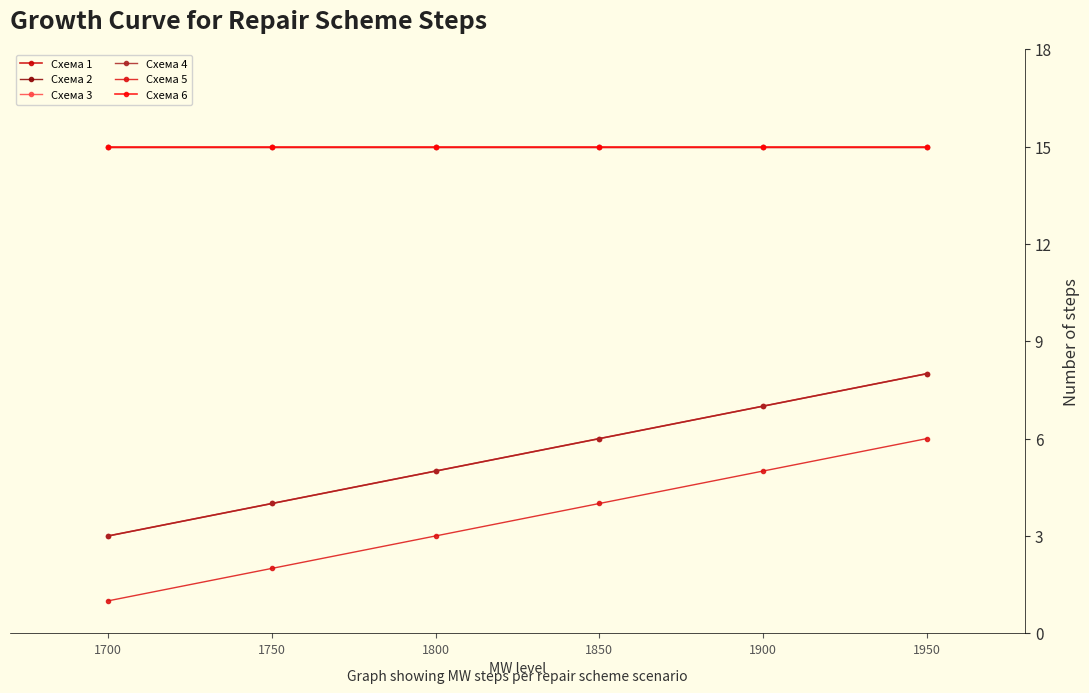

Is this an area chart (filled region under the line)?

No